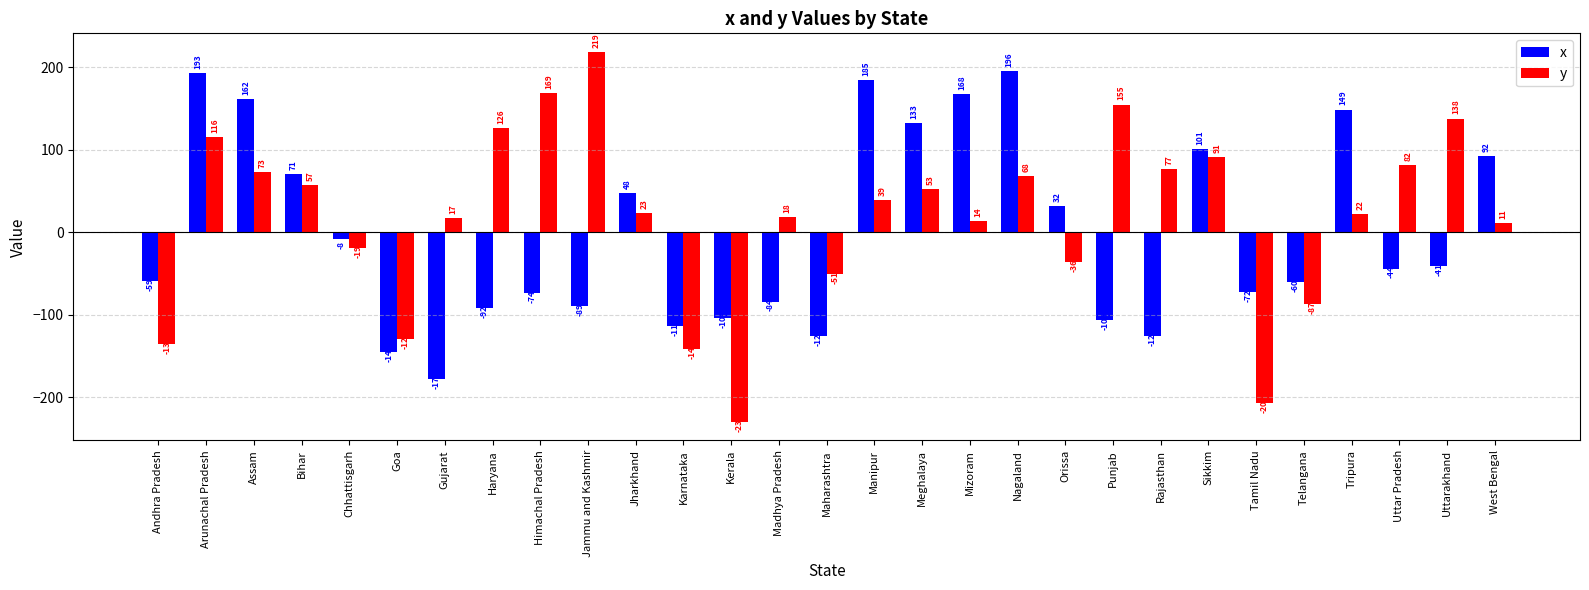

Reading left to right, transcribe all the data shown in this chart.

x: Andhra Pradesh=-59	Arunachal Pradesh=193	Assam=162	Bihar=71	Chhattisgarh=-8	Goa=-145	Gujarat=-178	Haryana=-92	Himachal Pradesh=-74	Jammu and Kashmir=-89	Jharkhand=48	Karnataka=-114	Kerala=-104	Madhya Pradesh=-84	Maharashtra=-126	Manipur=185	Meghalaya=133	Mizoram=168	Nagaland=196	Orissa=32	Punjab=-106	Rajasthan=-126	Sikkim=101	Tamil Nadu=-72	Telangana=-60	Tripura=149	Uttar Pradesh=-44	Uttarakhand=-41	West Bengal=92
y: Andhra Pradesh=-136	Arunachal Pradesh=116	Assam=73	Bihar=57	Chhattisgarh=-19	Goa=-129	Gujarat=17	Haryana=126	Himachal Pradesh=169	Jammu and Kashmir=219	Jharkhand=23	Karnataka=-142	Kerala=-230	Madhya Pradesh=18	Maharashtra=-51	Manipur=39	Meghalaya=53	Mizoram=14	Nagaland=68	Orissa=-36	Punjab=155	Rajasthan=77	Sikkim=91	Tamil Nadu=-207	Telangana=-87	Tripura=22	Uttar Pradesh=82	Uttarakhand=138	West Bengal=11